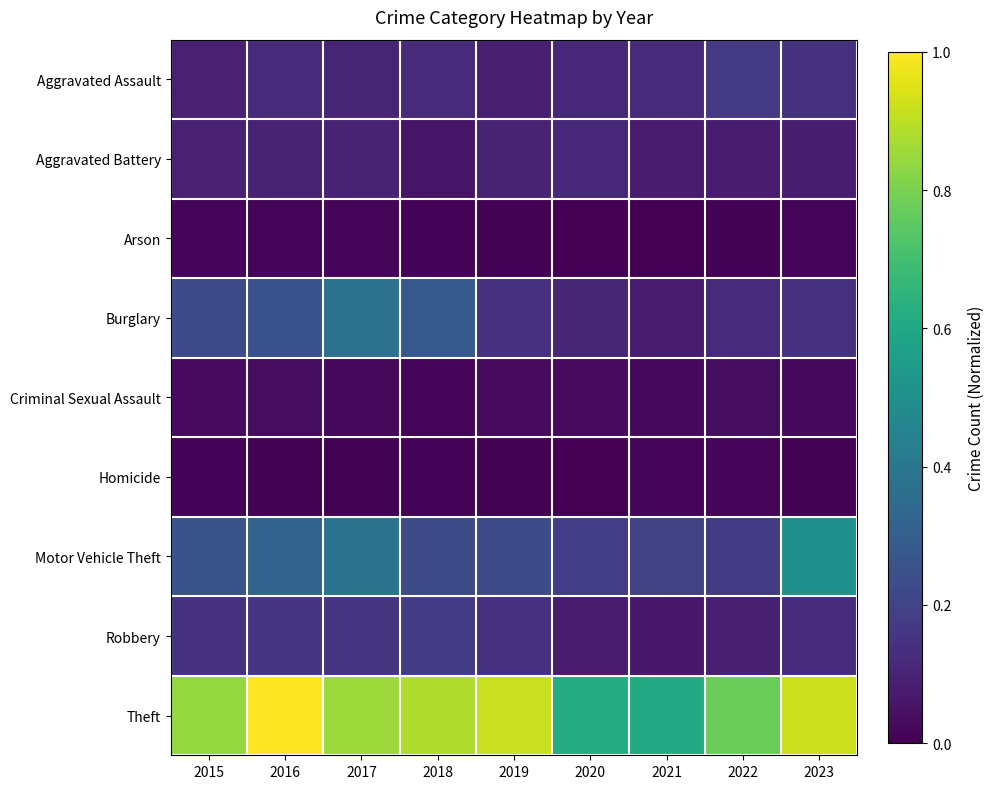

At which category is the sum across all series the highest?

2017